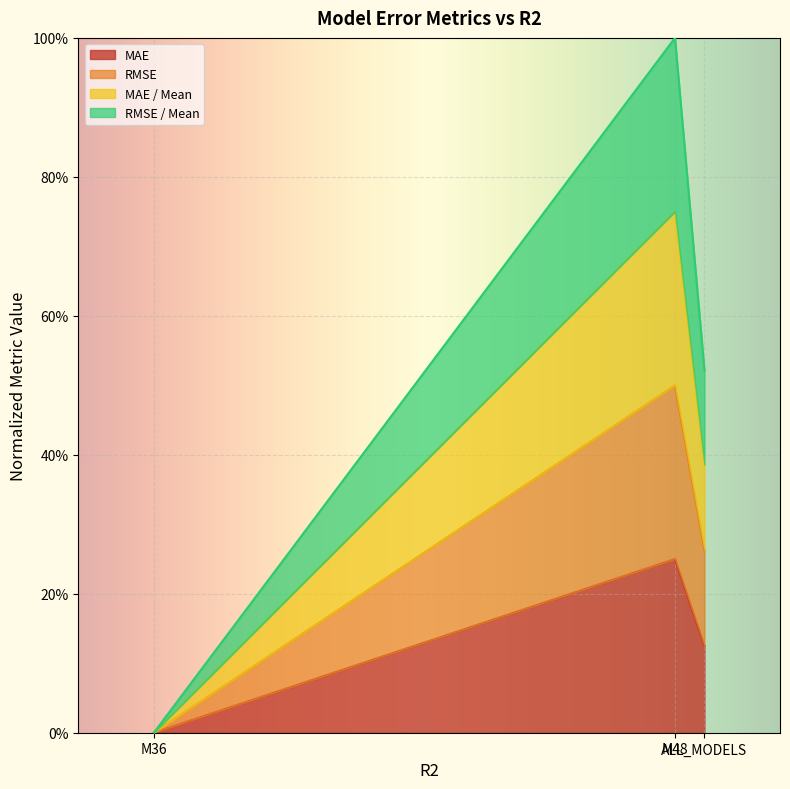

Between M48 and ALL_MODELS, which series saw the biggest shift?

RMSE / Mean